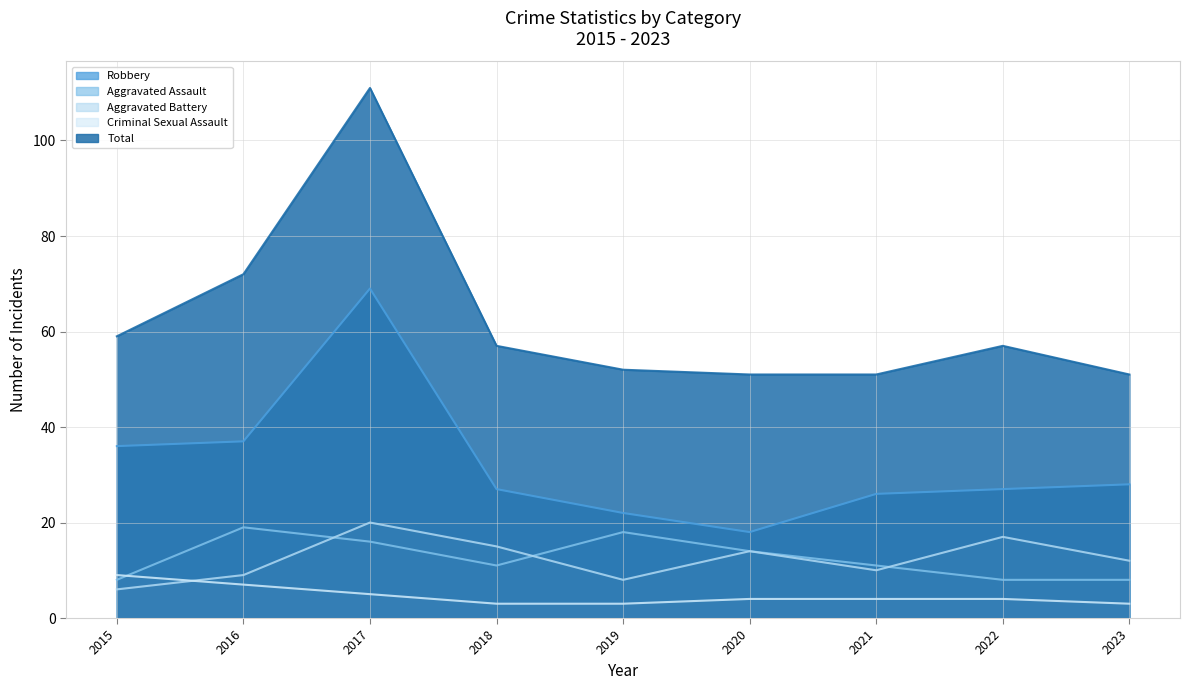

At which label does Criminal Sexual Assault first exceed 4?

2015